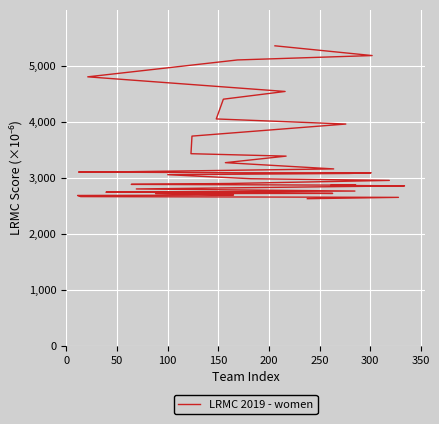

What is the maximum value shown in the chart?

5354.0